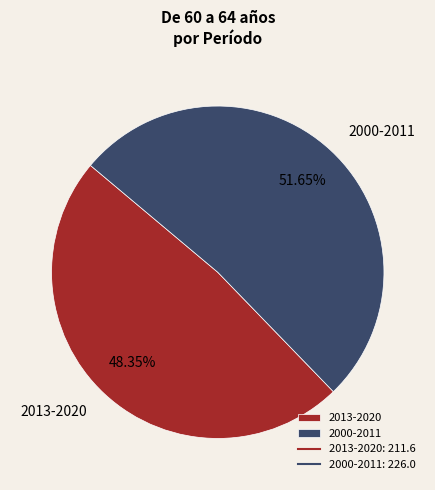

Do 2013-2020 and 2000-2011 together represent more than half of the pie?

Yes